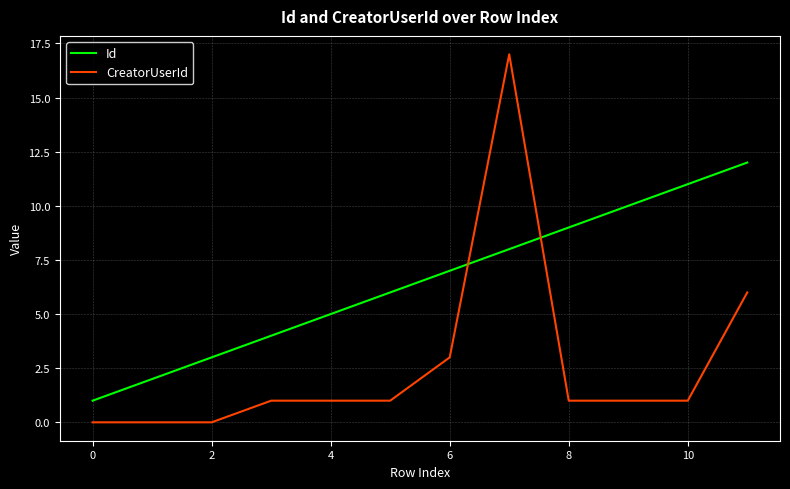

Which series has the largest total across all categories?

Id